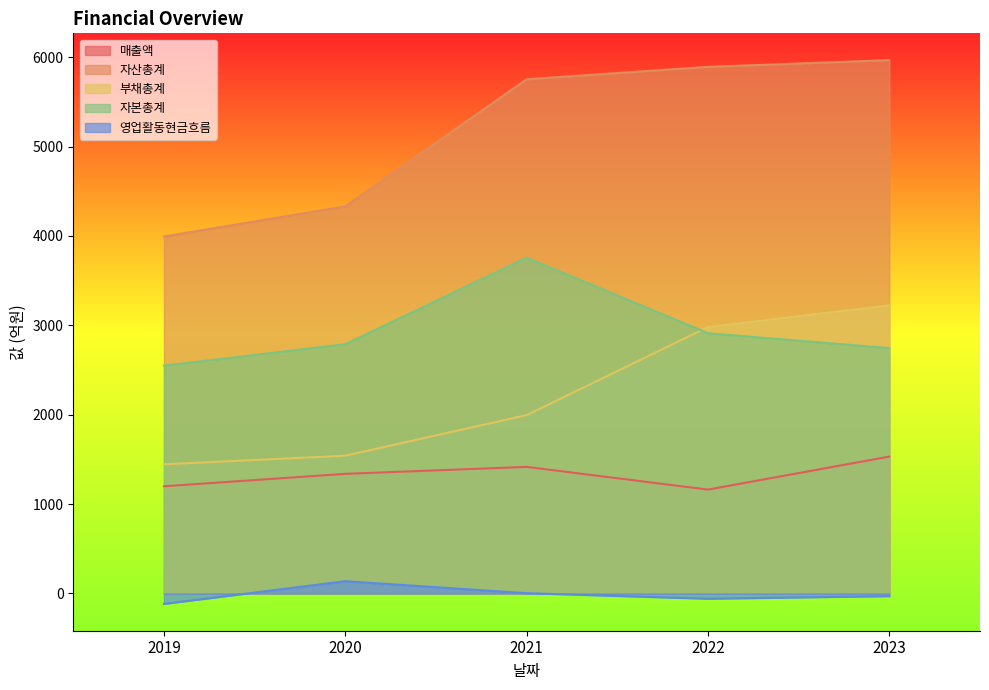

At how many categories does at least one series exceed 4267?

4